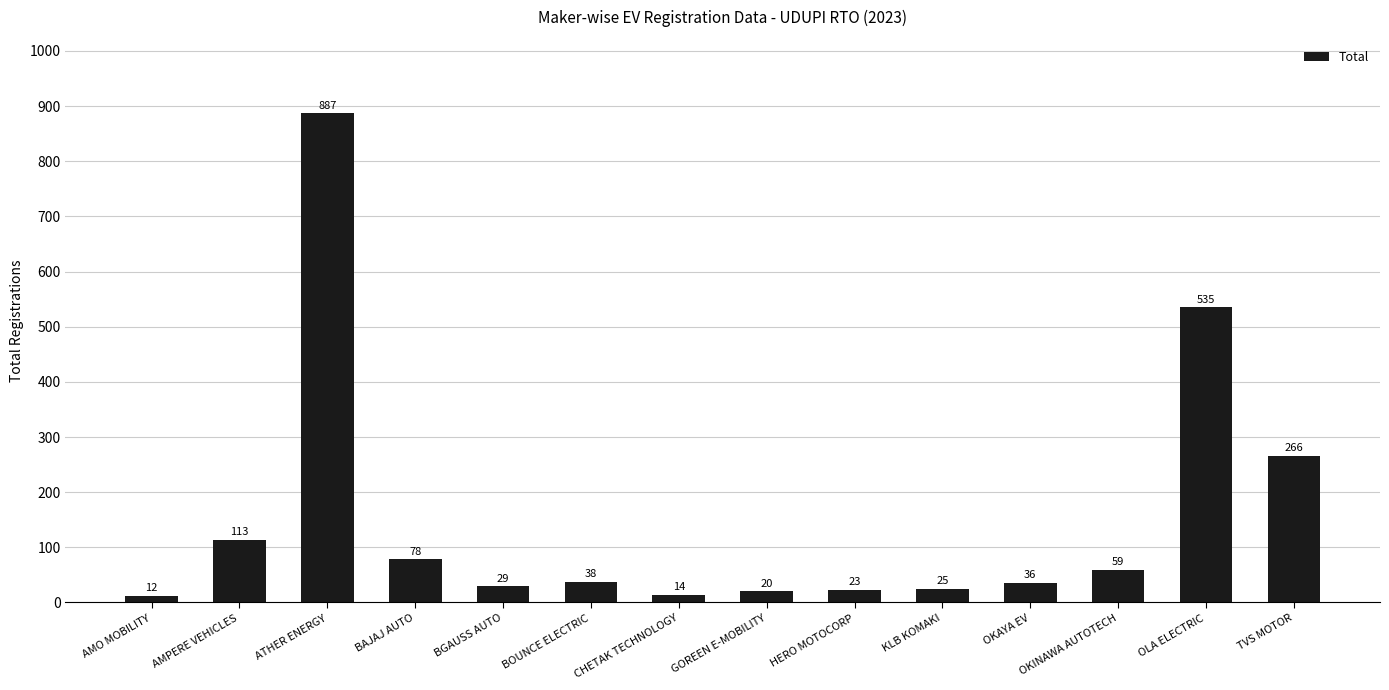

How many distinct data groups are displayed?

1